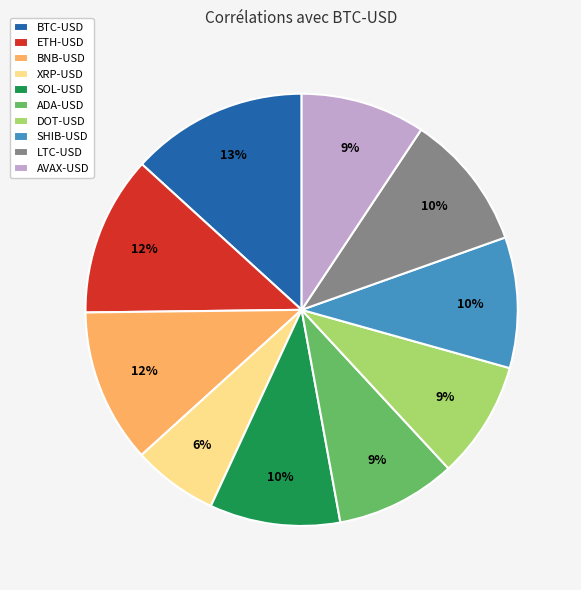

Is it true that LTC-USD is 21% of the pie?

False